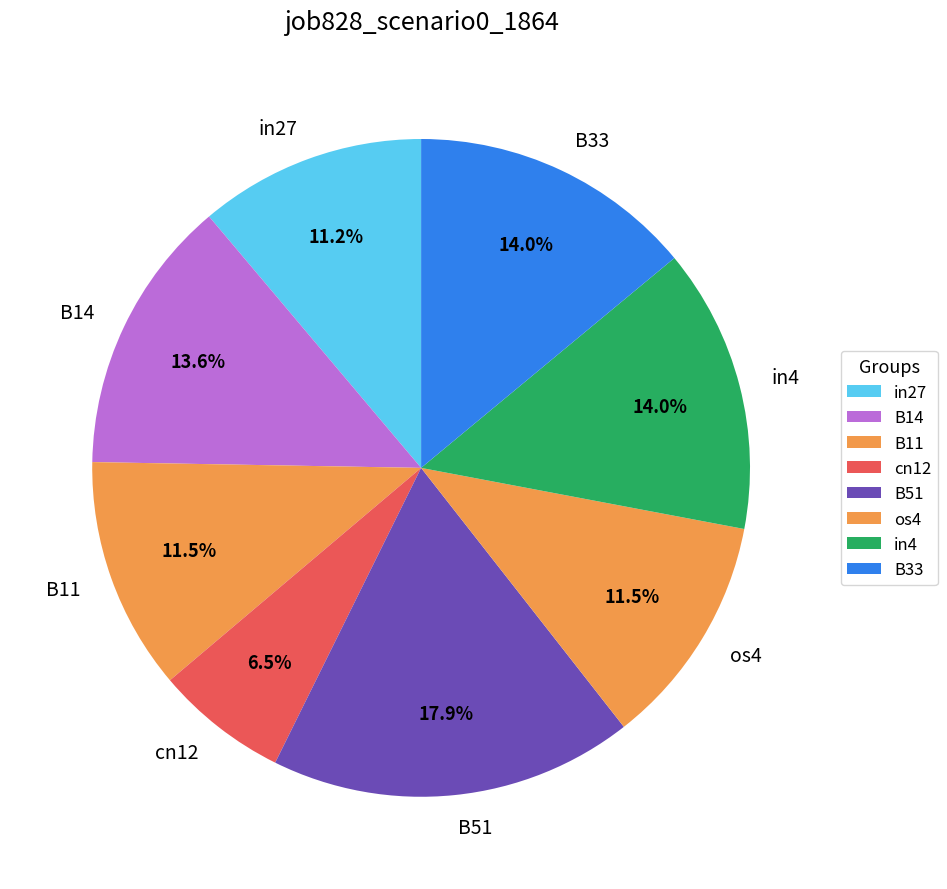

How many slices are in this pie chart?

8